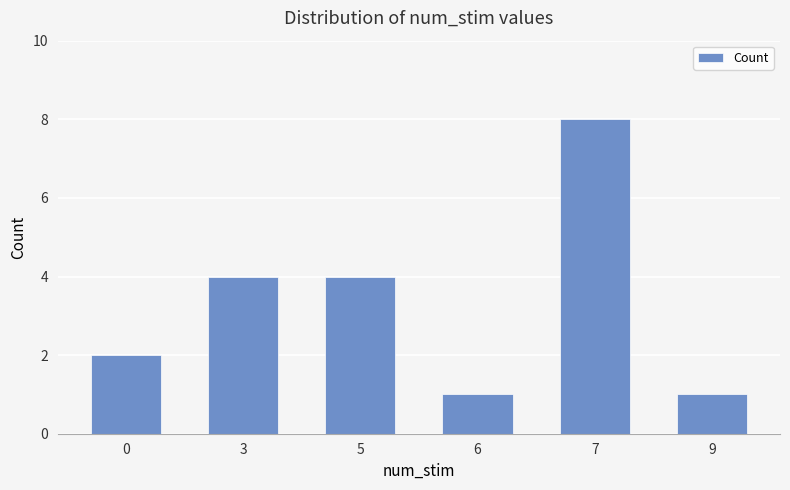

Reading left to right, list all the values displayed in this chart.

2	4	4	1	8	1